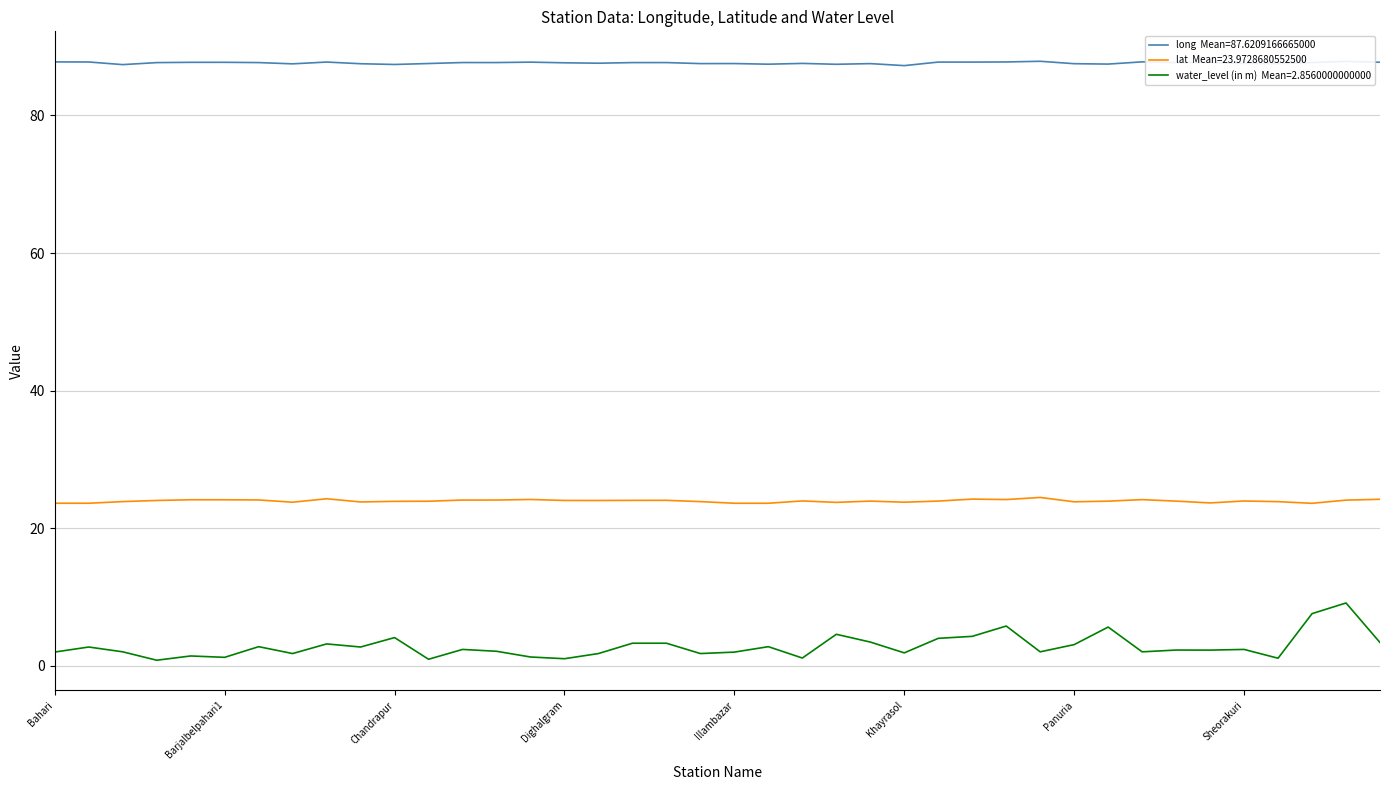

What is the maximum value shown in the chart?

87.9